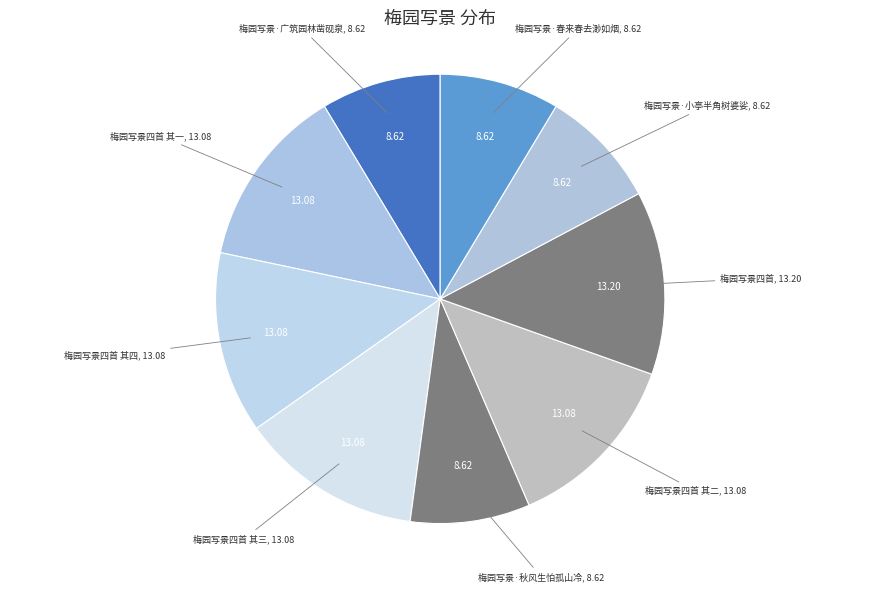

Which has a higher value, 梅园写景四首 其一 or 梅园写景·小亭半角树婆娑?

梅园写景四首 其一